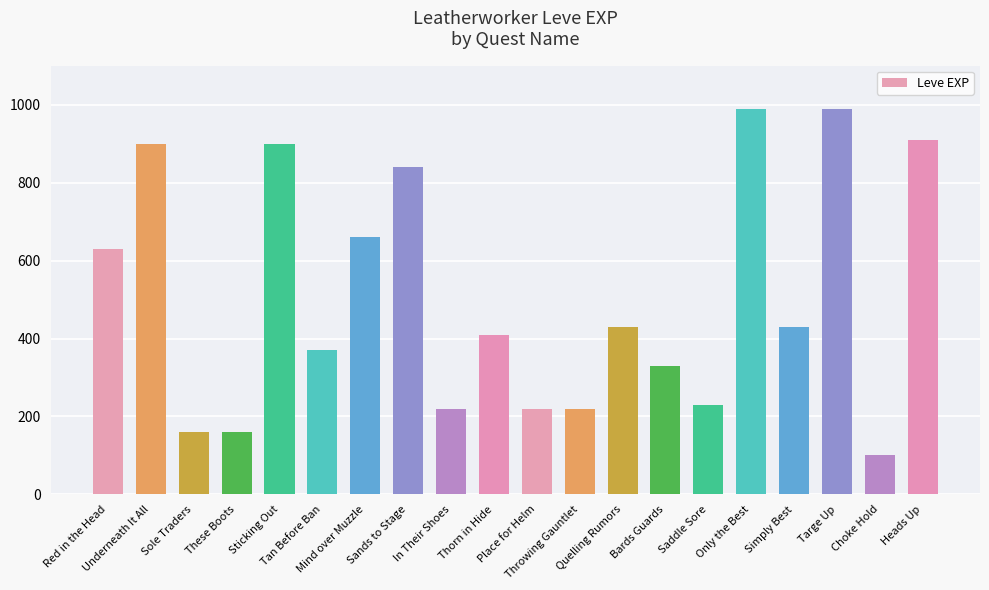

How many data points does each series have?

20